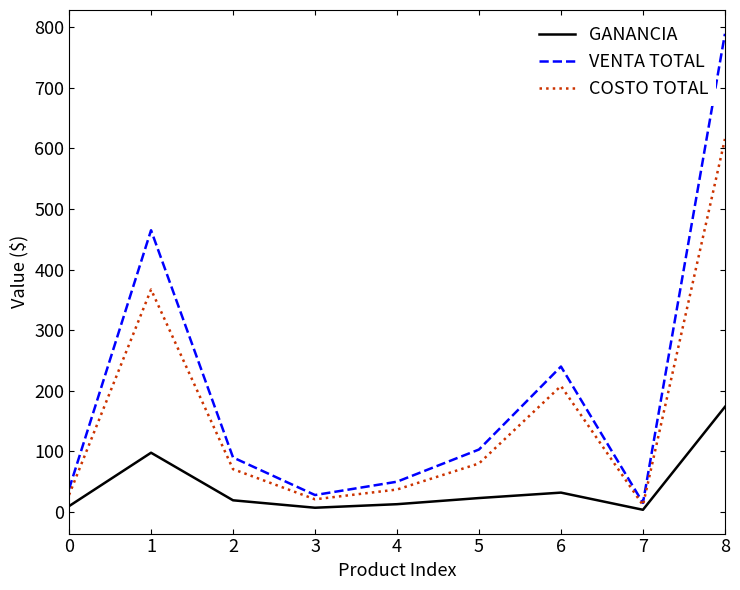

What is the sum of the VENTA TOTAL values at 2 and 3?

118.0